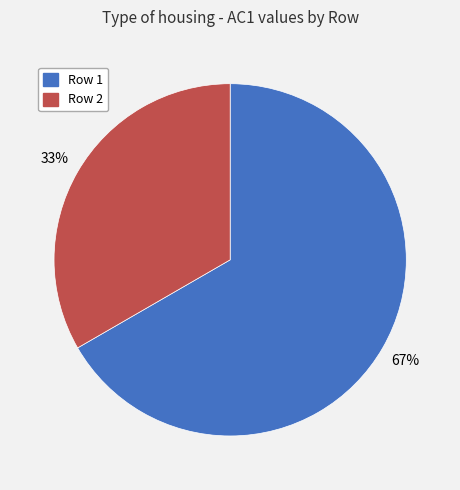

What is the majority slice?

Row 1